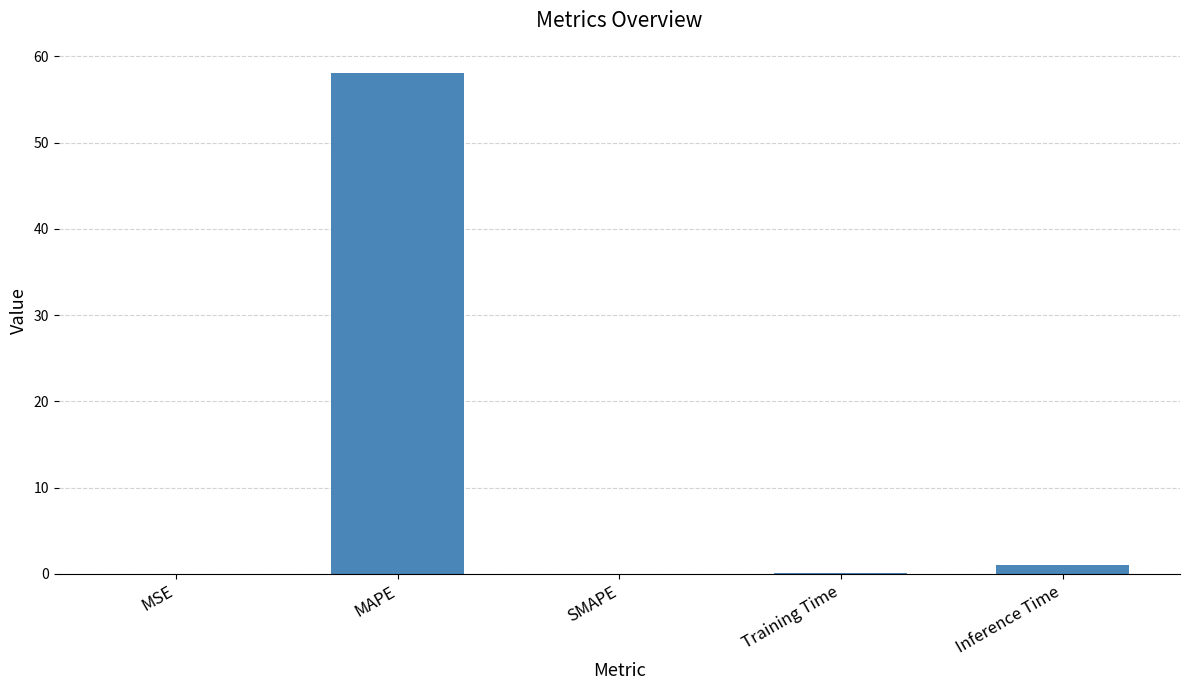

Which category has the highest value across all series?

MAPE